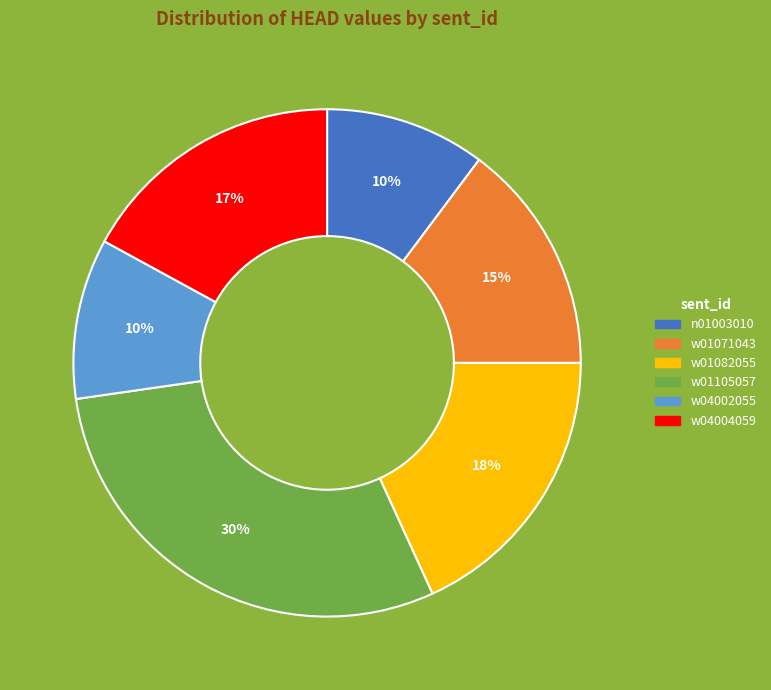

Count the number of slices in the pie.

6